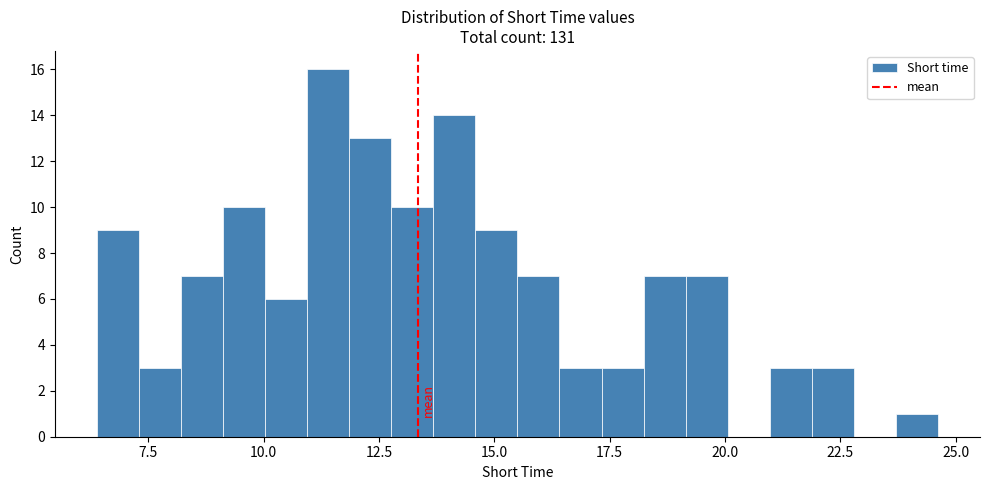

Around what value on the x-axis is the tallest bar? Give the approximate position of its centre, as read against the axis.

11.5